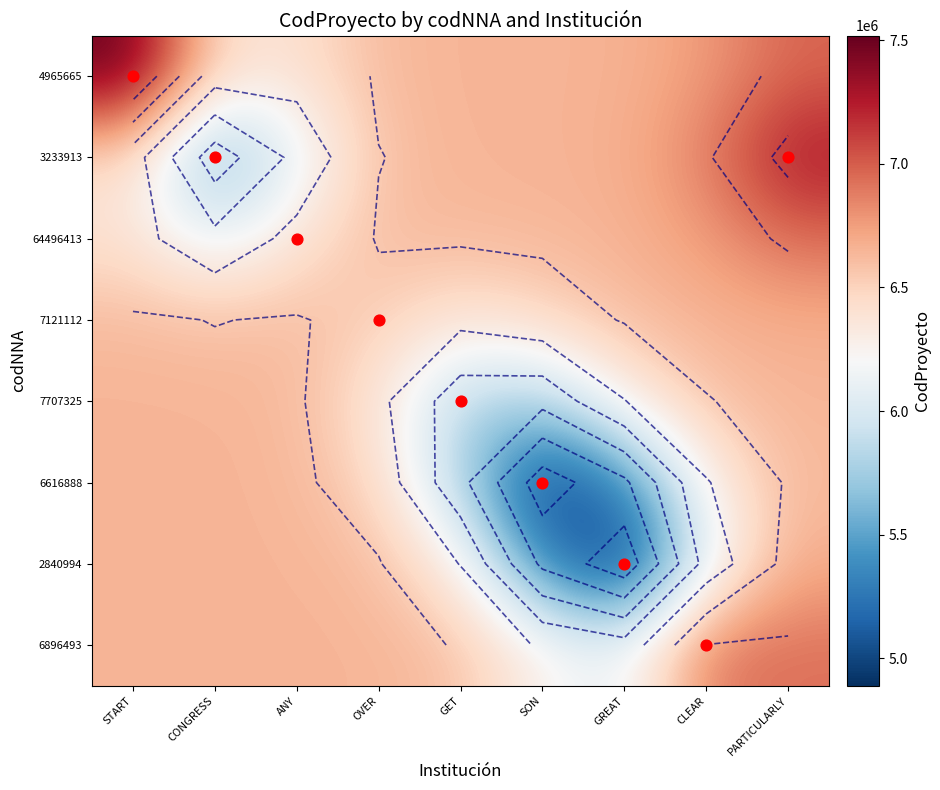

Rank the series by their maximum value, from lowest to highest.

7707325, 6616888, 7121112, 2840994, 6896493, 64496413, 3233913, 4965665